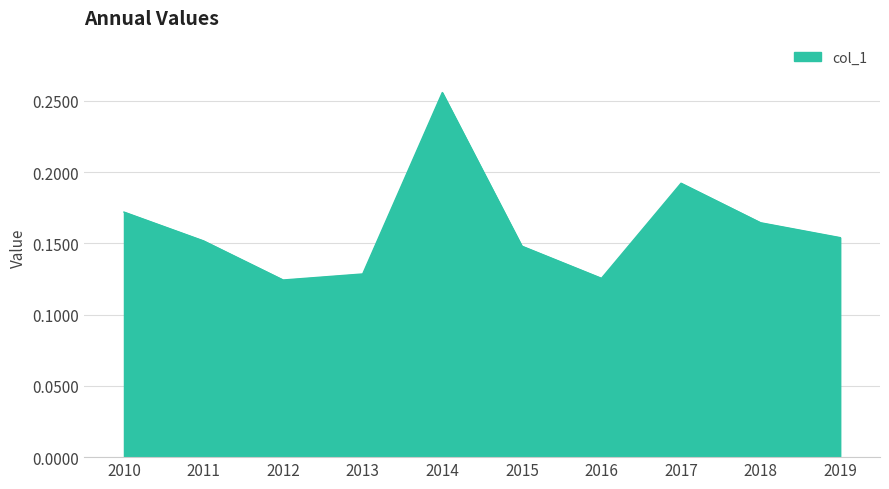

What is the change in value from 2011 to 2014?

+0.1